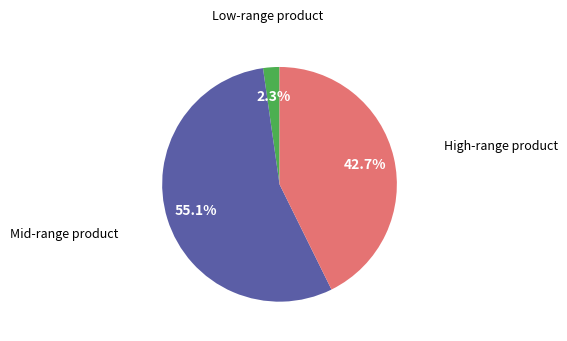

Is there any slice that represents more than half of the pie?

Yes